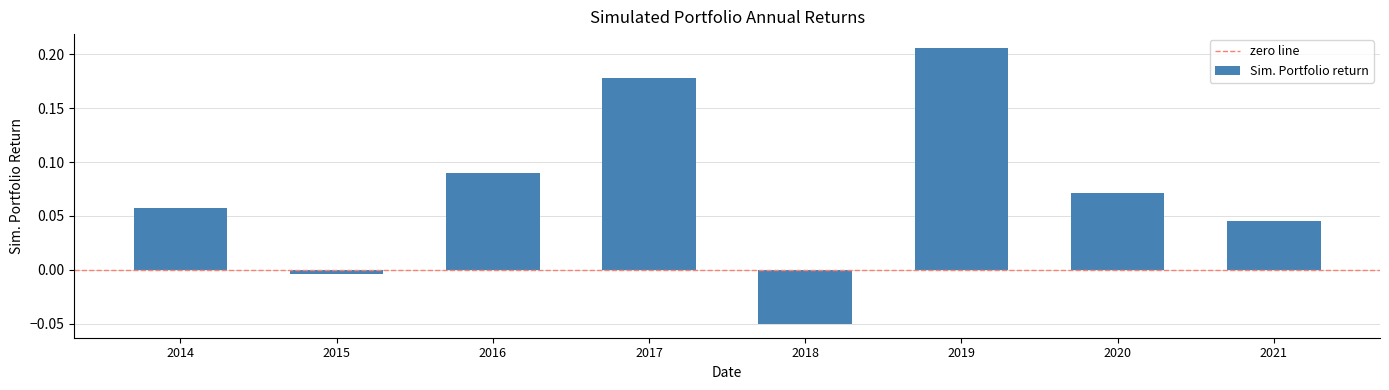

Is it true that the value at 2018 is -0.0?

False